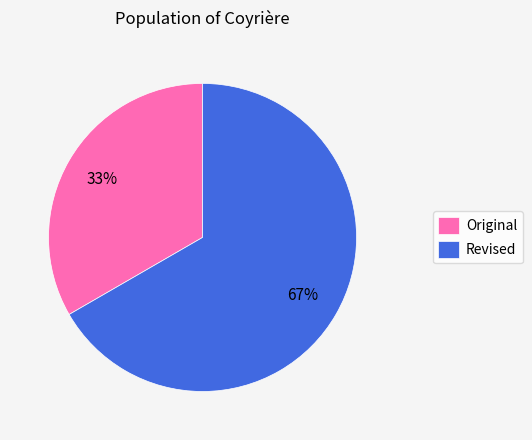

Does Original account for over 50% of the chart?

No